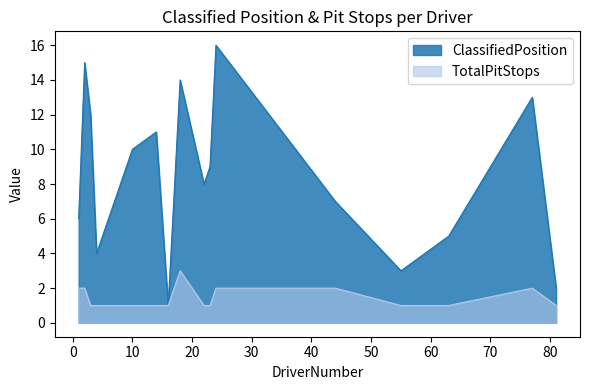

Which series has the widest spread of values?

ClassifiedPosition